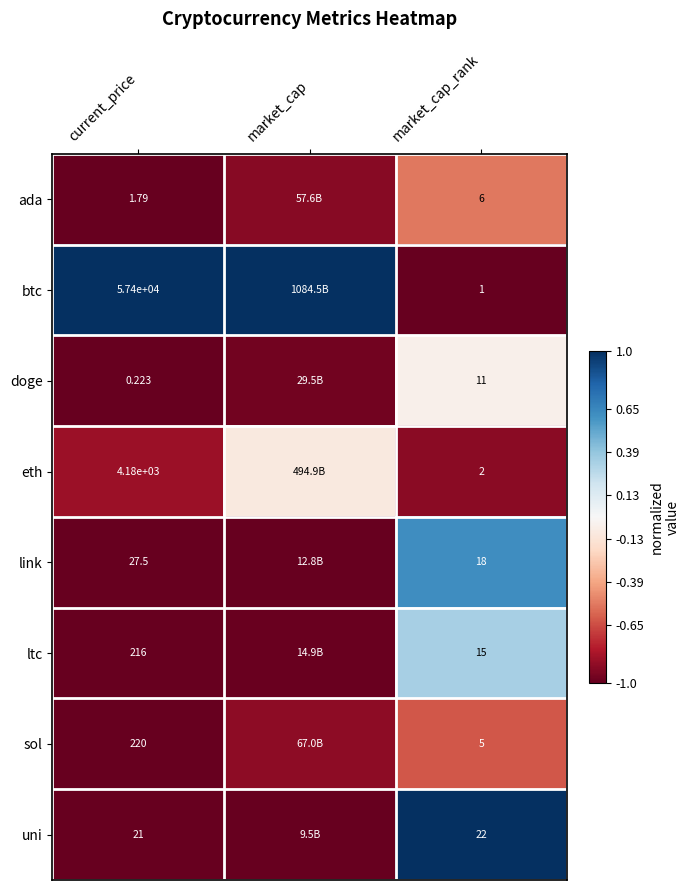

At which category is the sum across all series the highest?

market_cap_rank